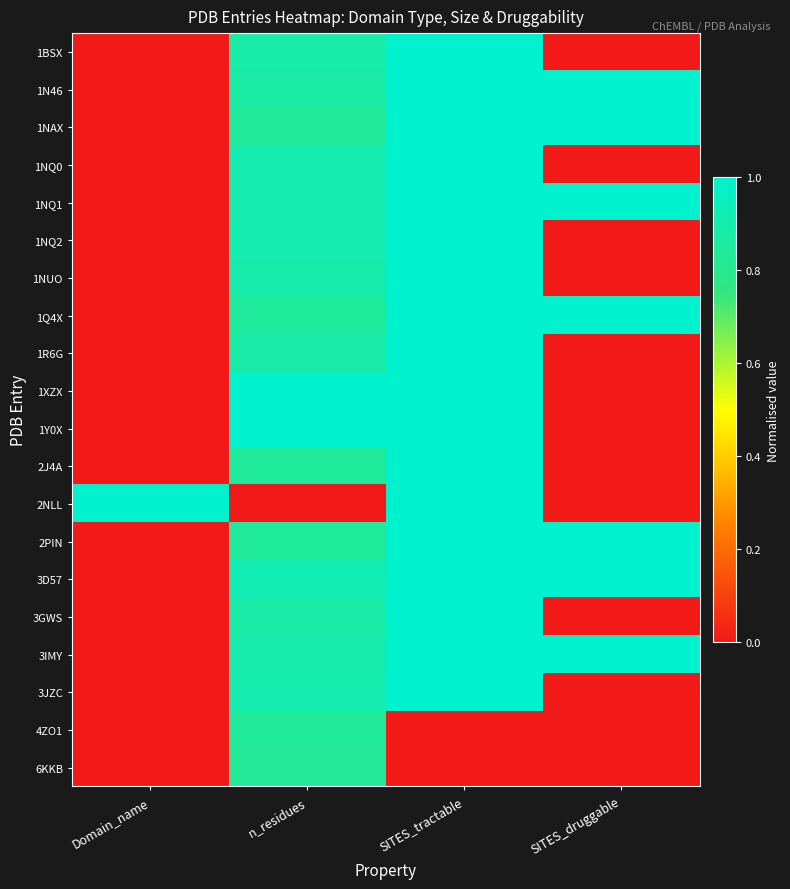

Reading left to right, transcribe all the data shown in this chart.

1BSX: Domain_name=0.0	n_residues=0.9	SITES_tractable=1.0	SITES_druggable=0.0
1N46: Domain_name=0.0	n_residues=0.9	SITES_tractable=1.0	SITES_druggable=1.0
1NAX: Domain_name=0.0	n_residues=0.8	SITES_tractable=1.0	SITES_druggable=1.0
1NQ0: Domain_name=0.0	n_residues=0.9	SITES_tractable=1.0	SITES_druggable=0.0
1NQ1: Domain_name=0.0	n_residues=0.9	SITES_tractable=1.0	SITES_druggable=1.0
1NQ2: Domain_name=0.0	n_residues=0.9	SITES_tractable=1.0	SITES_druggable=0.0
1NUO: Domain_name=0.0	n_residues=0.9	SITES_tractable=1.0	SITES_druggable=0.0
1Q4X: Domain_name=0.0	n_residues=0.8	SITES_tractable=1.0	SITES_druggable=1.0
1R6G: Domain_name=0.0	n_residues=0.9	SITES_tractable=1.0	SITES_druggable=0.0
1XZX: Domain_name=0.0	n_residues=1.0	SITES_tractable=1.0	SITES_druggable=0.0
1Y0X: Domain_name=0.0	n_residues=1.0	SITES_tractable=1.0	SITES_druggable=0.0
2J4A: Domain_name=0.0	n_residues=0.8	SITES_tractable=1.0	SITES_druggable=0.0
2NLL: Domain_name=1.0	n_residues=0.0	SITES_tractable=1.0	SITES_druggable=0.0
2PIN: Domain_name=0.0	n_residues=0.8	SITES_tractable=1.0	SITES_druggable=1.0
3D57: Domain_name=0.0	n_residues=0.9	SITES_tractable=1.0	SITES_druggable=1.0
3GWS: Domain_name=0.0	n_residues=0.9	SITES_tractable=1.0	SITES_druggable=0.0
3IMY: Domain_name=0.0	n_residues=0.9	SITES_tractable=1.0	SITES_druggable=1.0
3JZC: Domain_name=0.0	n_residues=0.9	SITES_tractable=1.0	SITES_druggable=0.0
4ZO1: Domain_name=0.0	n_residues=0.8	SITES_tractable=0.0	SITES_druggable=0.0
6KKB: Domain_name=0.0	n_residues=0.8	SITES_tractable=0.0	SITES_druggable=0.0